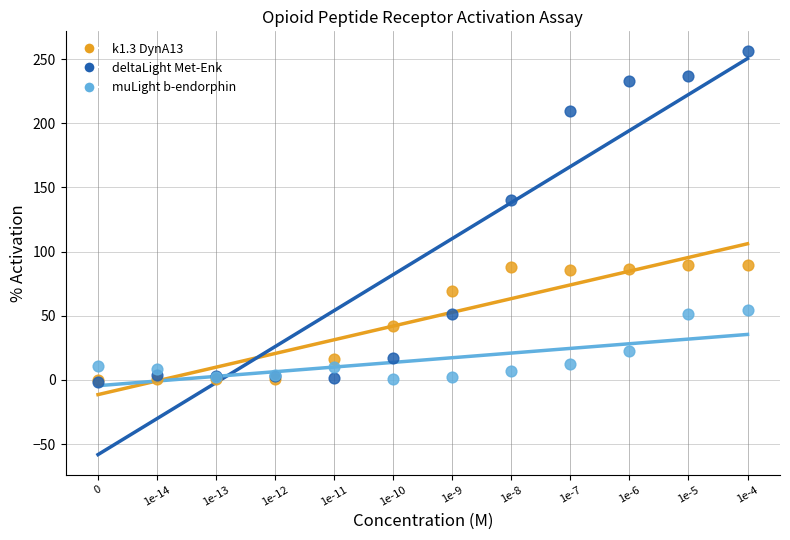

Which series reaches the maximum Y coordinate?

deltaLight Met-Enk